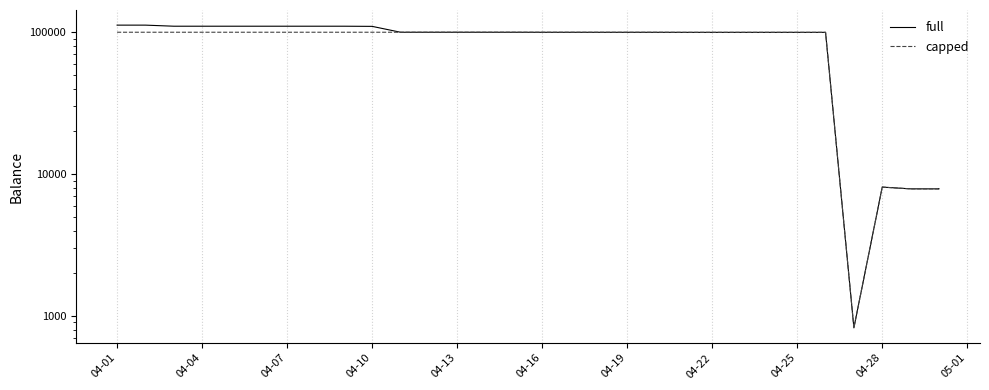

How many data points in capped are above 99936?

16